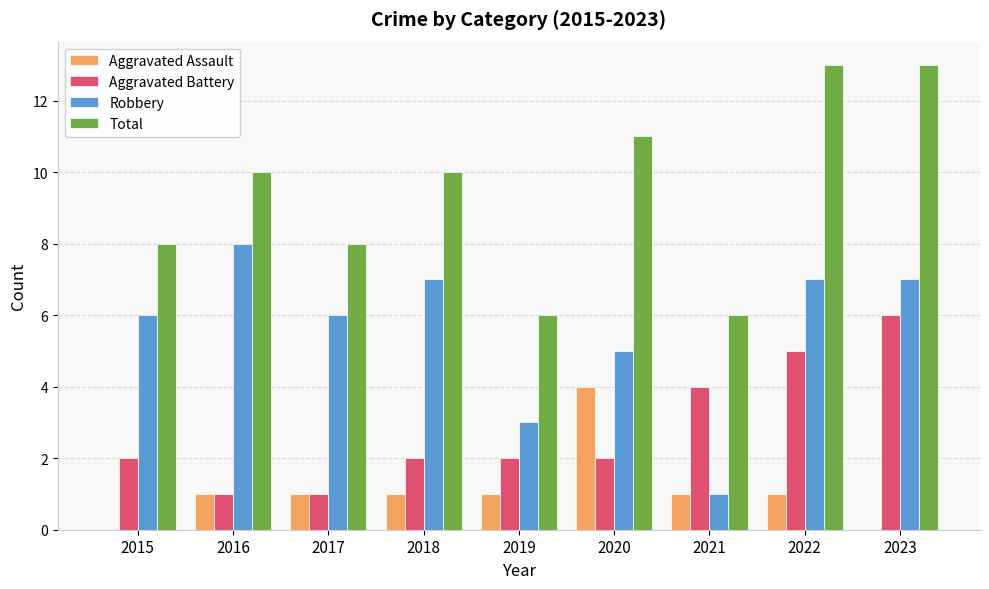

The Aggravated Battery series shows 7 at 2022. True or false?

False